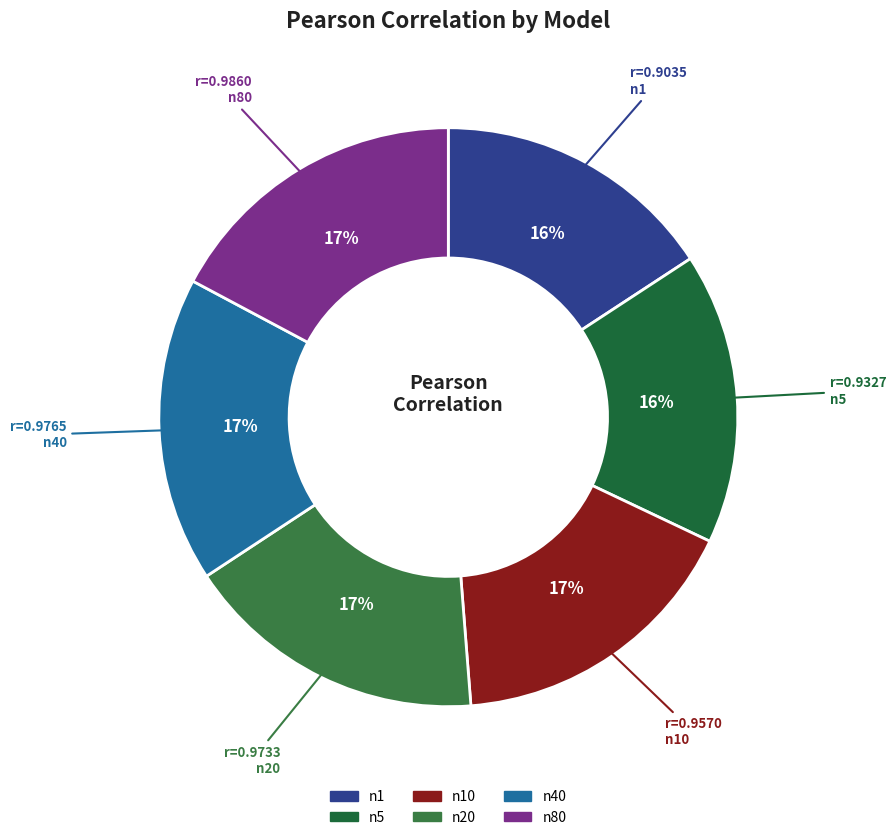

To the nearest percent, what portion does n5 represent?

16%